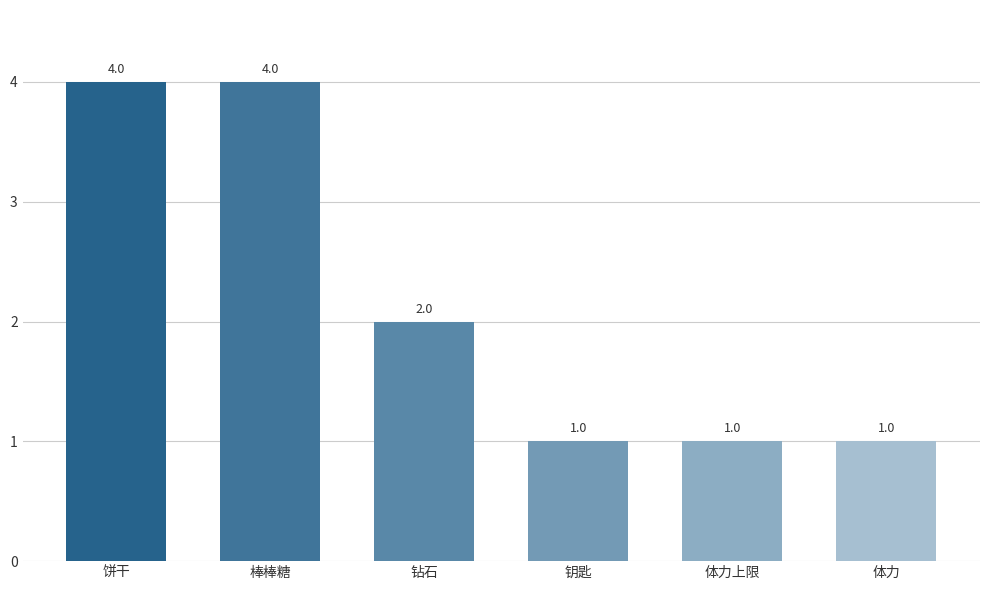

How many bars are there in total?

6